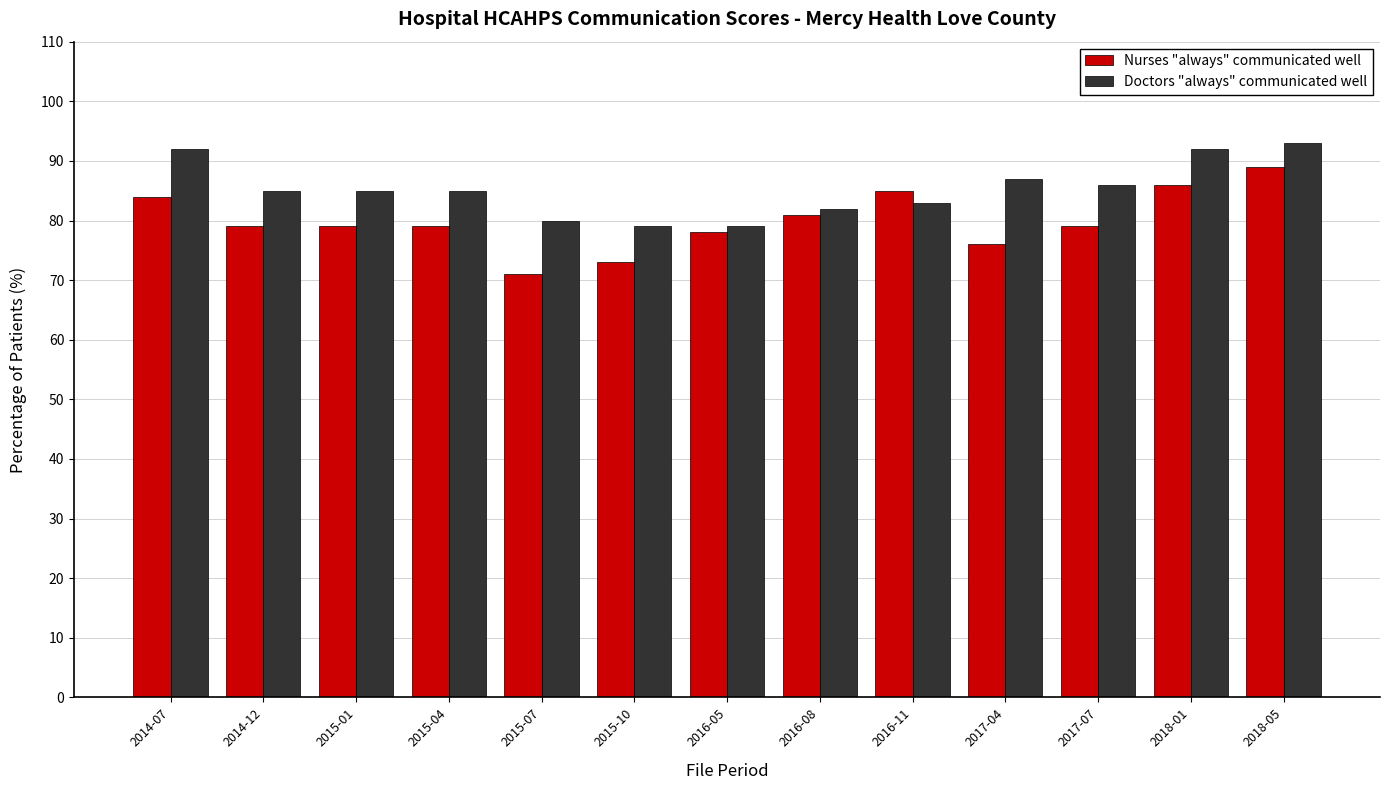

Does the chart contain any negative values?

No